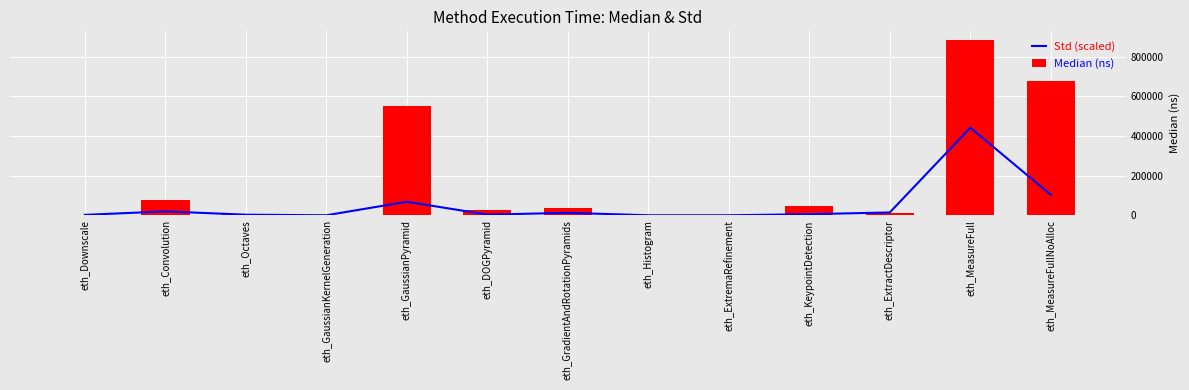

How many categories are shown in the chart?

13